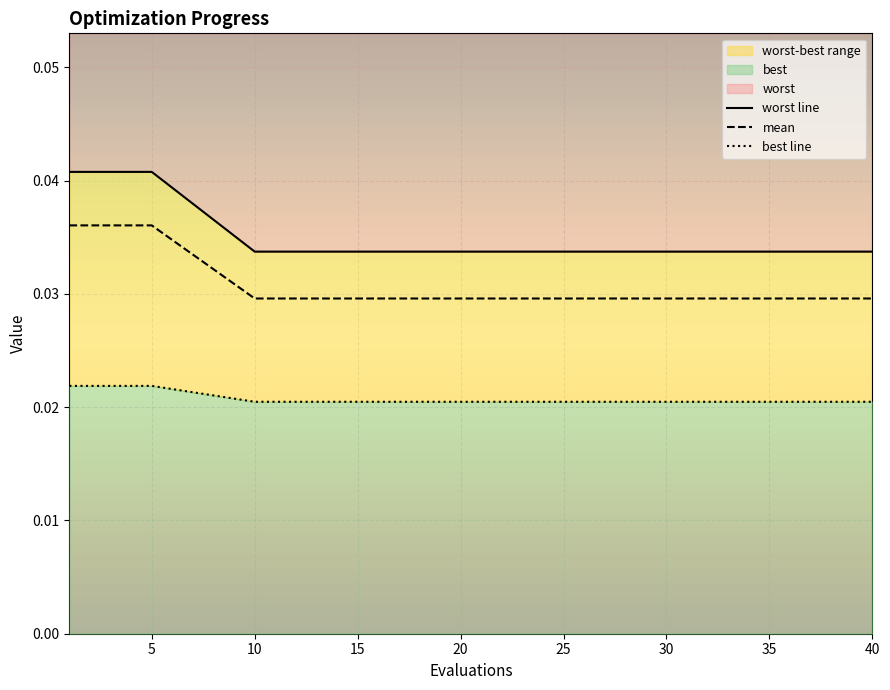

True or false: best line and mean cross at least once.

False